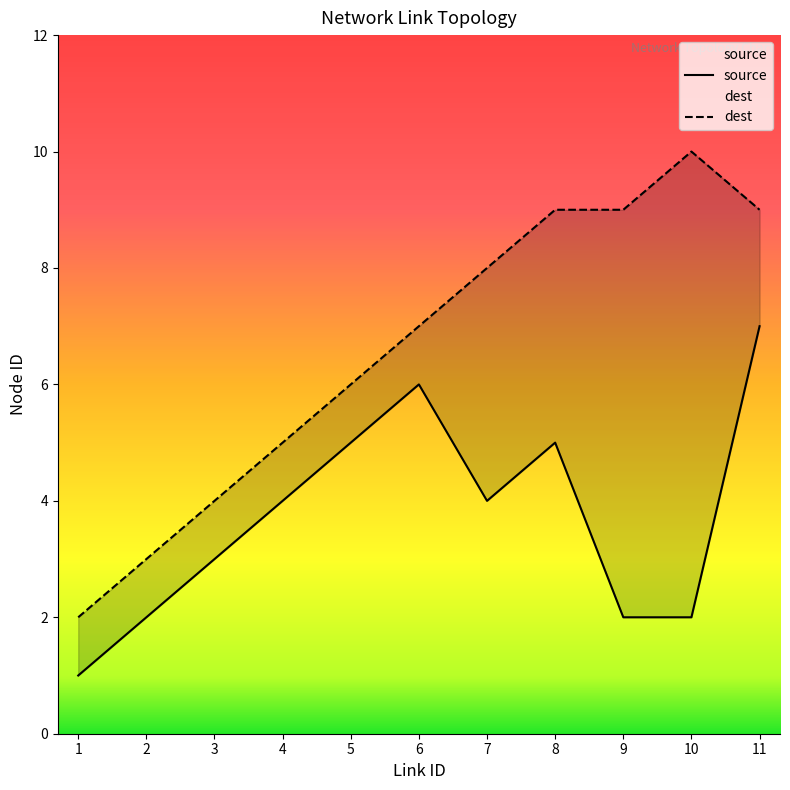

At how many categories does at least one series exceed 4?

8